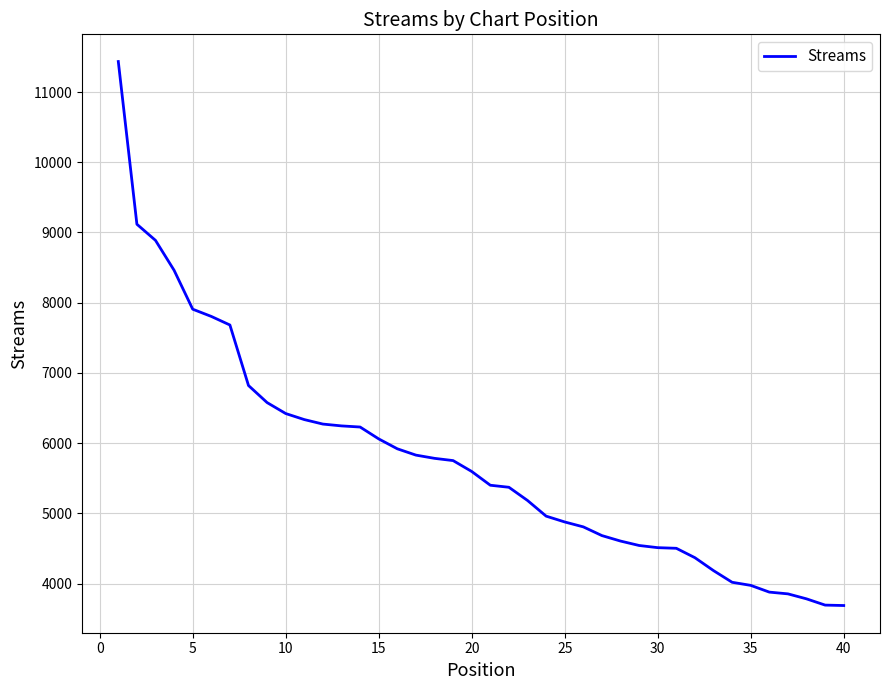

What is the greatest value displayed?

11434